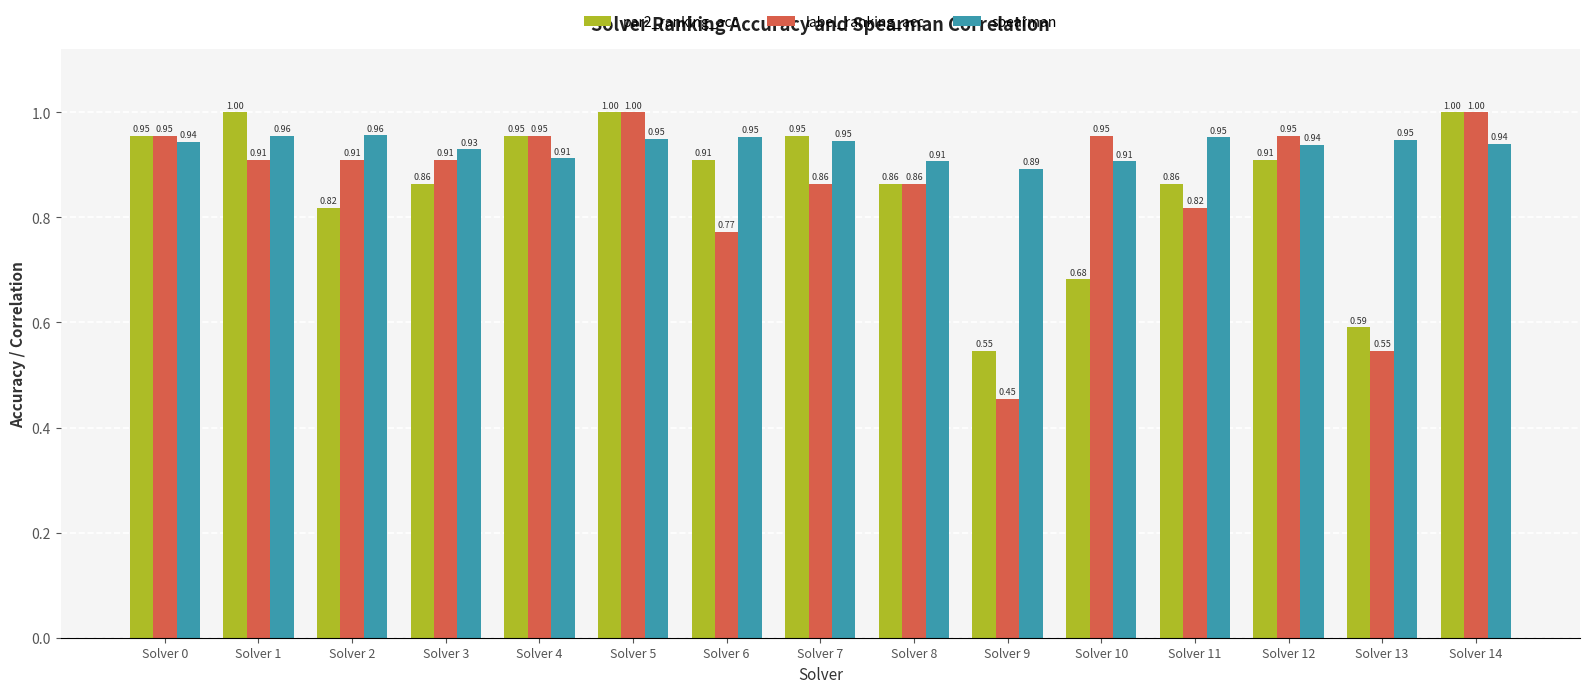

Between Solver 6 and Solver 12, which series saw the biggest shift?

label_ranking_acc